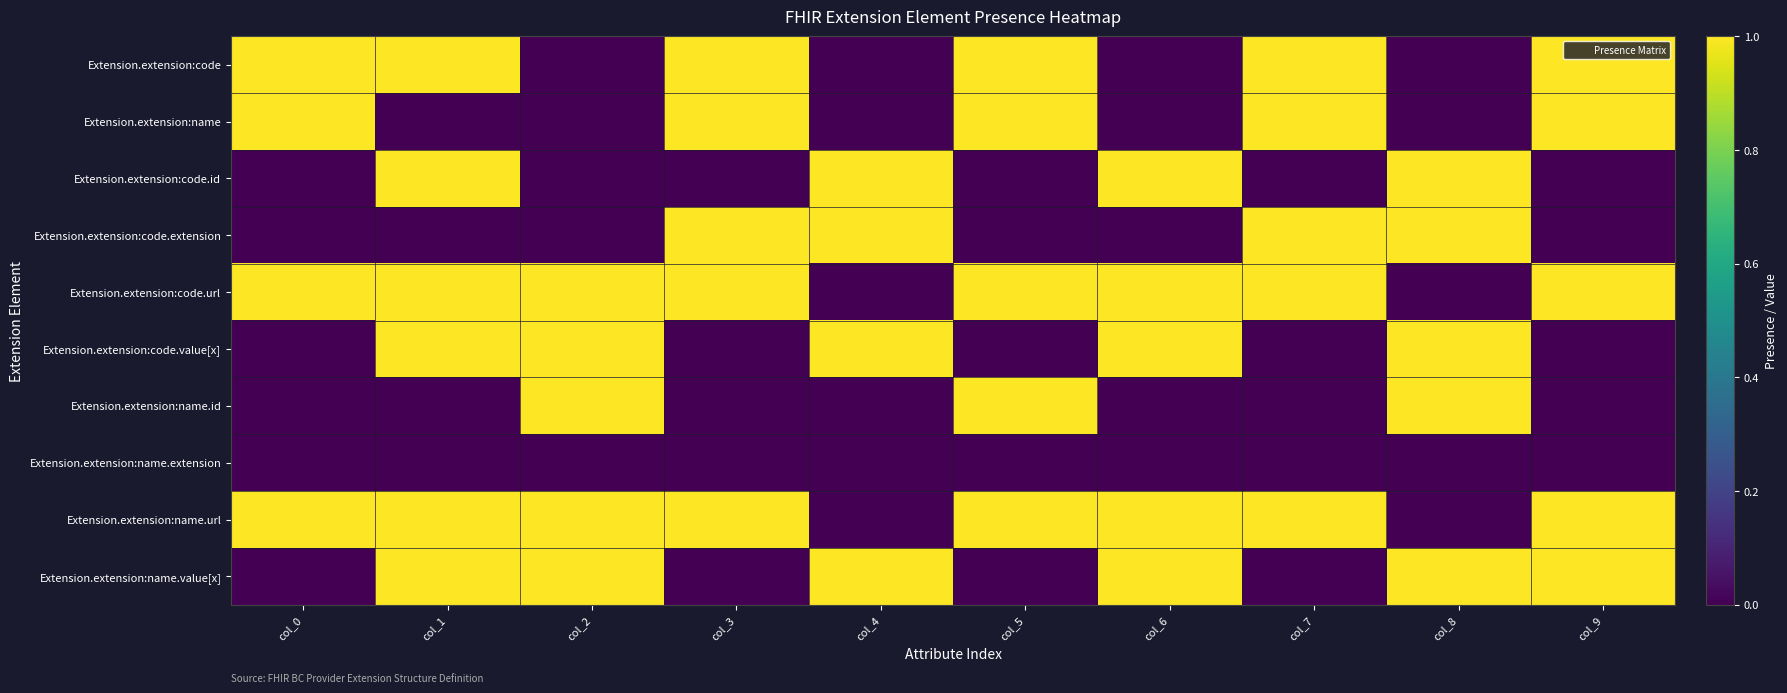

What is the difference between the highest and lowest values at col_4?

1